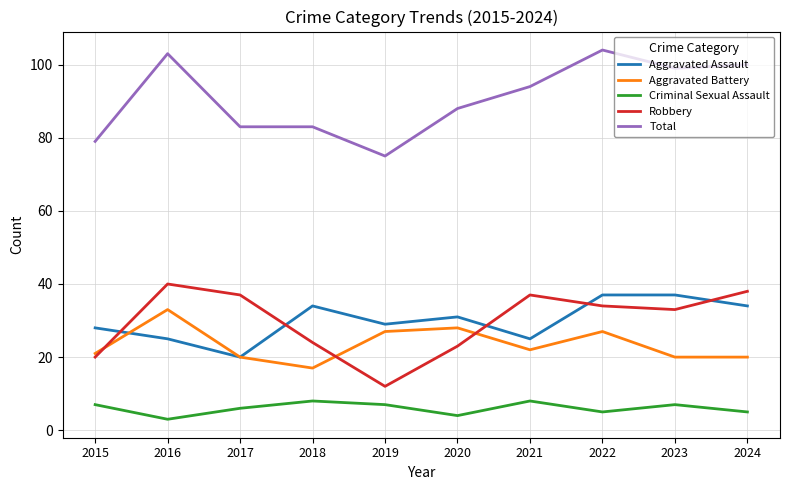

What is the difference between the second highest and minimum values in the Robbery series?

26